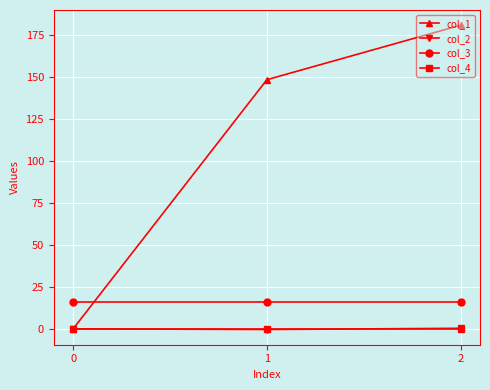

What are all the series names shown in the legend?

col_1, col_2, col_3, col_4